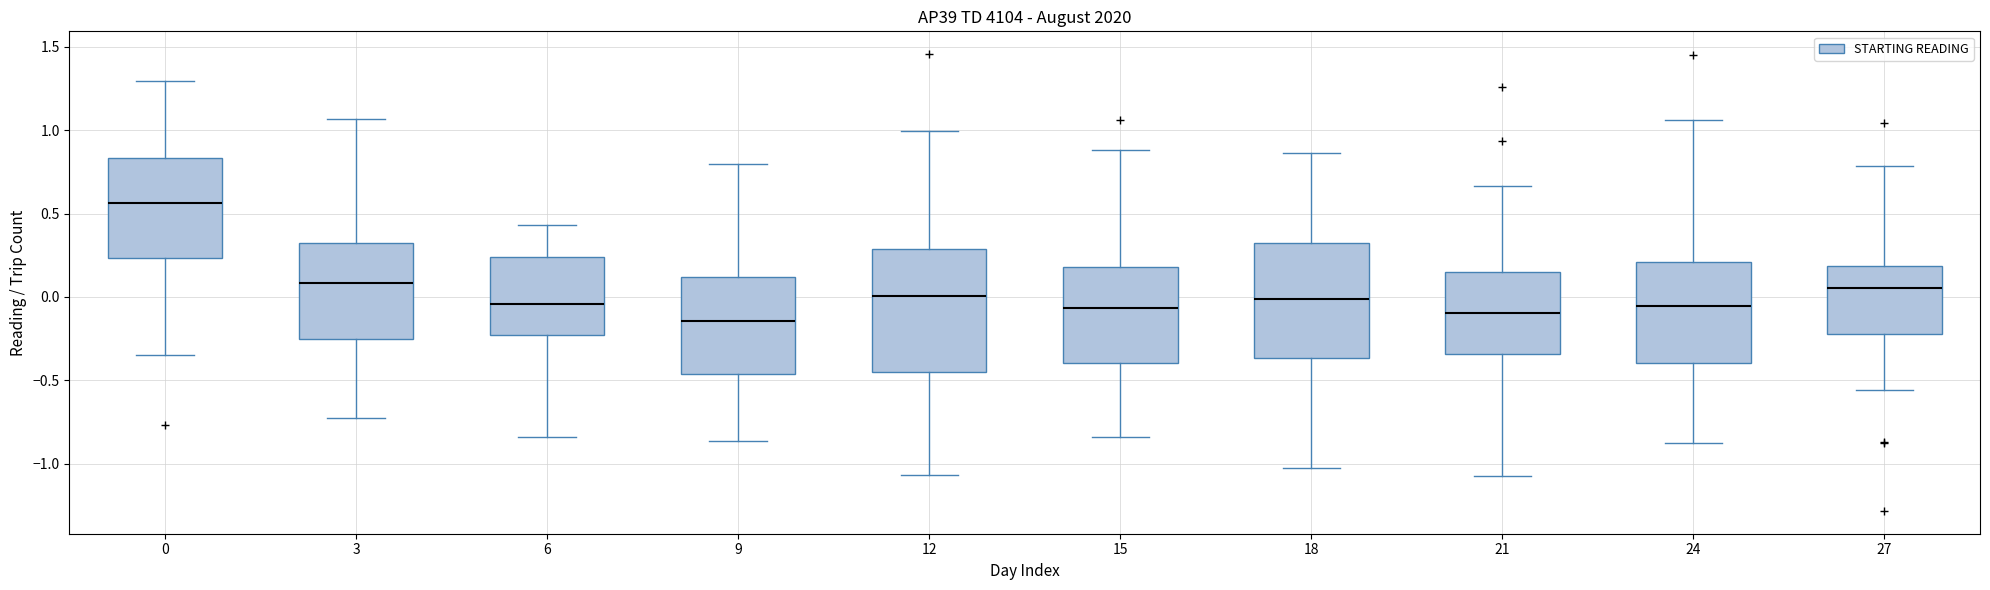

Reading left to right, read every box against the y-axis: the position of its median line, the range the box covers, and the ends of its whiskers. The values are not printed on the chart, so give them approximately, as read against the axis.

0: median 0.55, box 0.25 to 0.85, whiskers -0.35 to 1.30
3: median 0.10, box -0.25 to 0.30, whiskers -0.75 to 1.05
6: median -0.05, box -0.25 to 0.25, whiskers -0.85 to 0.45
9: median -0.15, box -0.45 to 0.10, whiskers -0.85 to 0.80
12: median 0.00, box -0.45 to 0.30, whiskers -1.05 to 1.00
15: median -0.05, box -0.40 to 0.20, whiskers -0.85 to 0.90
18: median 0.00, box -0.35 to 0.30, whiskers -1.05 to 0.85
21: median -0.10, box -0.35 to 0.15, whiskers -1.05 to 0.65
24: median -0.05, box -0.40 to 0.20, whiskers -0.90 to 1.05
27: median 0.05, box -0.20 to 0.20, whiskers -0.55 to 0.80